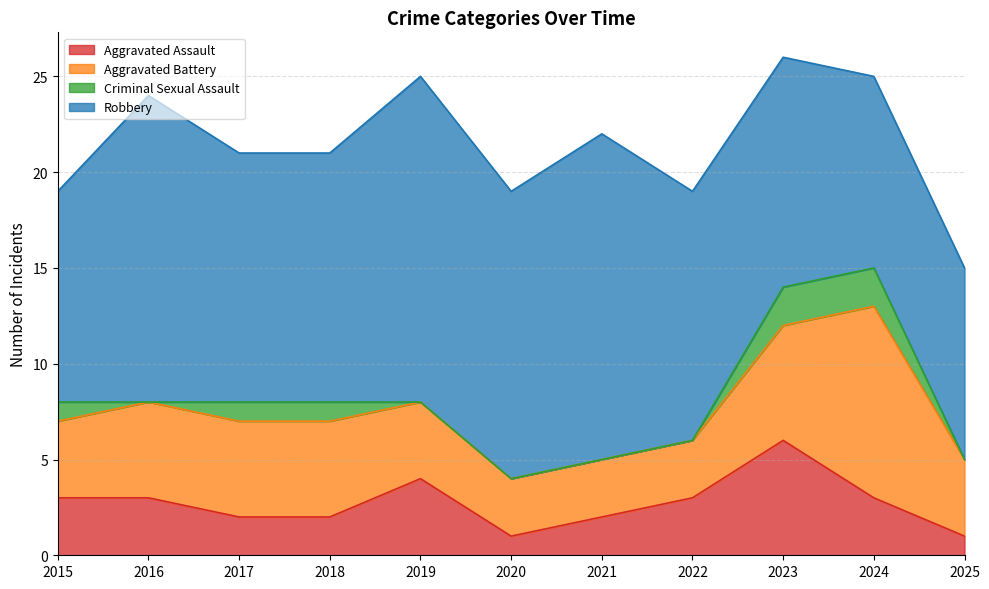

Reading left to right, extract all data points from this chart.

Aggravated Assault: 2015=3	2016=3	2017=2	2018=2	2019=4	2020=1	2021=2	2022=3	2023=6	2024=3	2025=1
Aggravated Battery: 2015=4	2016=5	2017=5	2018=5	2019=4	2020=3	2021=3	2022=3	2023=6	2024=10	2025=4
Criminal Sexual Assault: 2015=1	2016=0	2017=1	2018=1	2019=0	2020=0	2021=0	2022=0	2023=2	2024=2	2025=0
Robbery: 2015=11	2016=16	2017=13	2018=13	2019=17	2020=15	2021=17	2022=13	2023=12	2024=10	2025=10